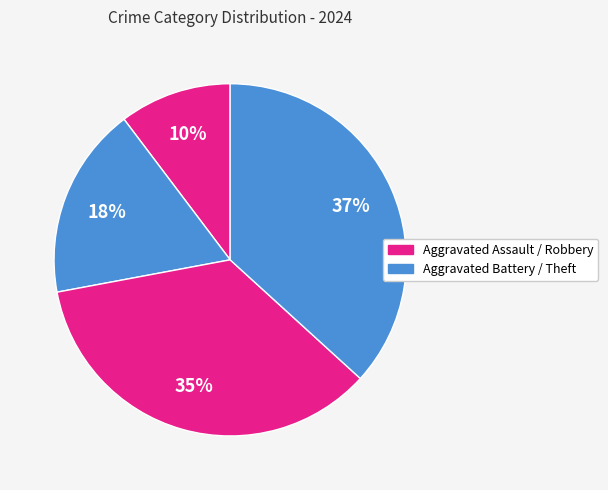

Count the number of slices in the pie.

4